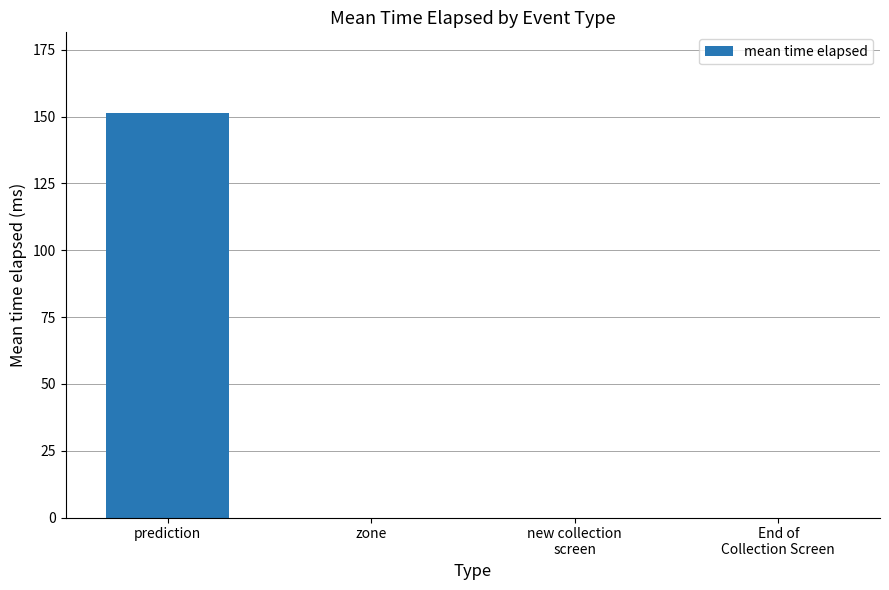

What is the sum of all values?

151.3